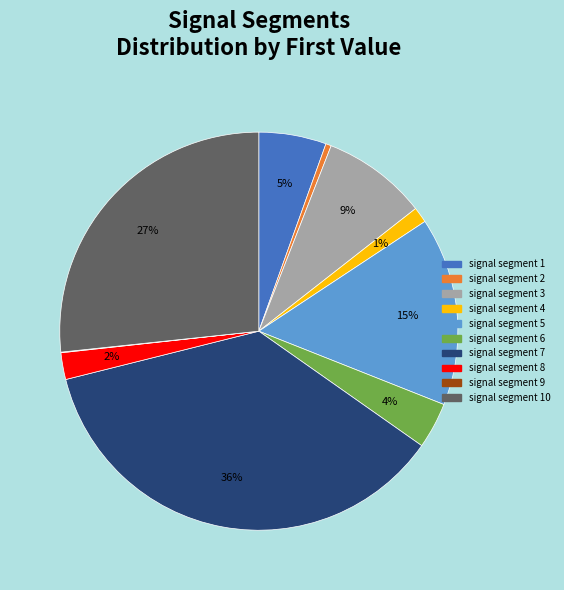

Is there any slice that represents more than half of the pie?

No